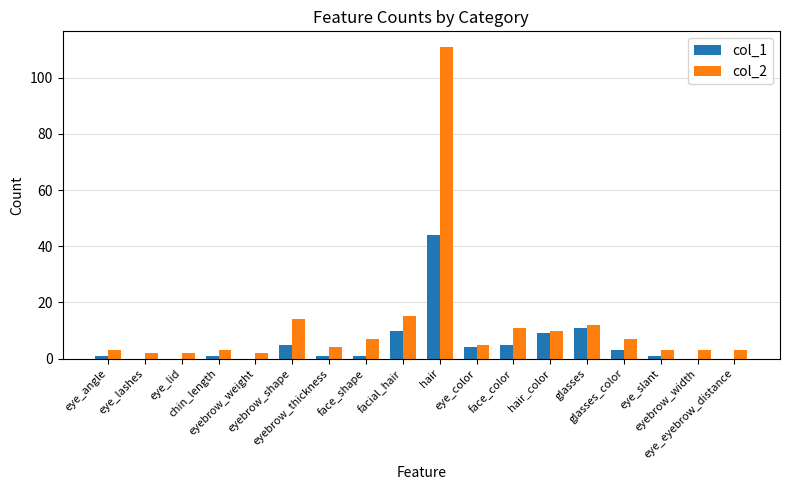

Which series has the largest total across all categories?

col_2